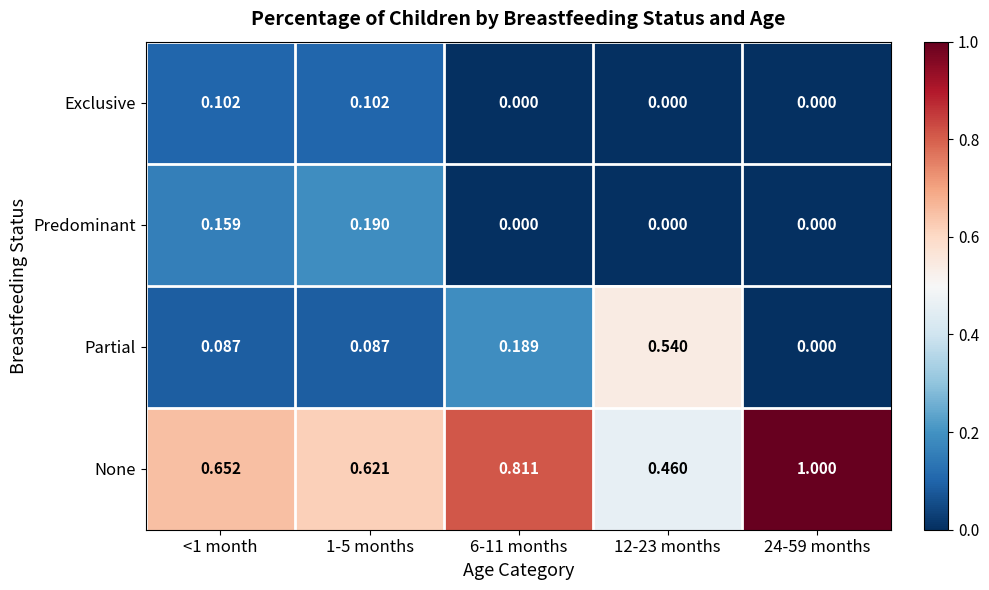

Which series changed the most between 1-5 months and 12-23 months?

Partial